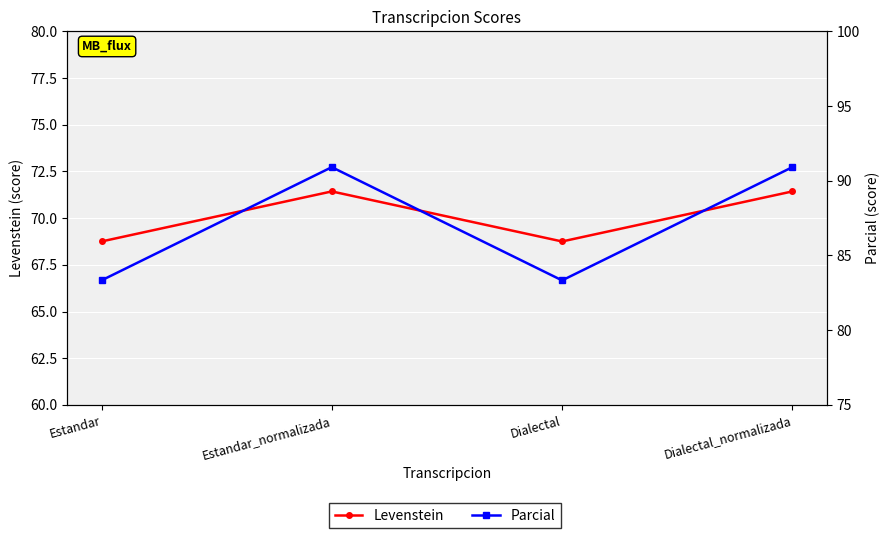

What is the maximum value for Levenstein?

71.4